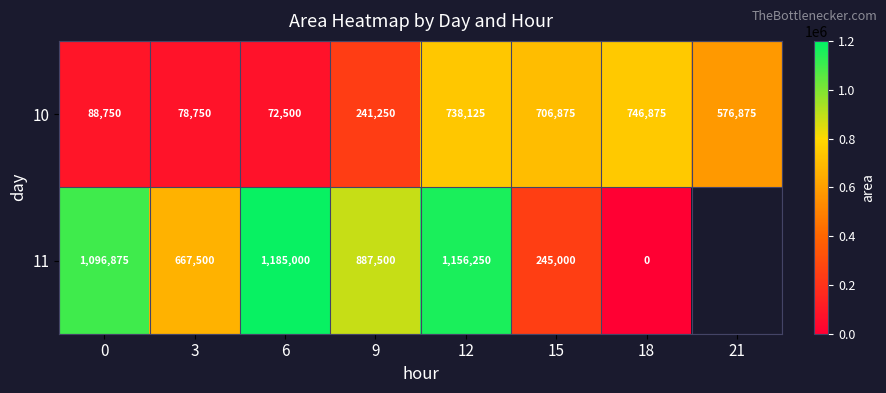

Is the value of 11 at 3 greater than the value of 10 at 18?

No